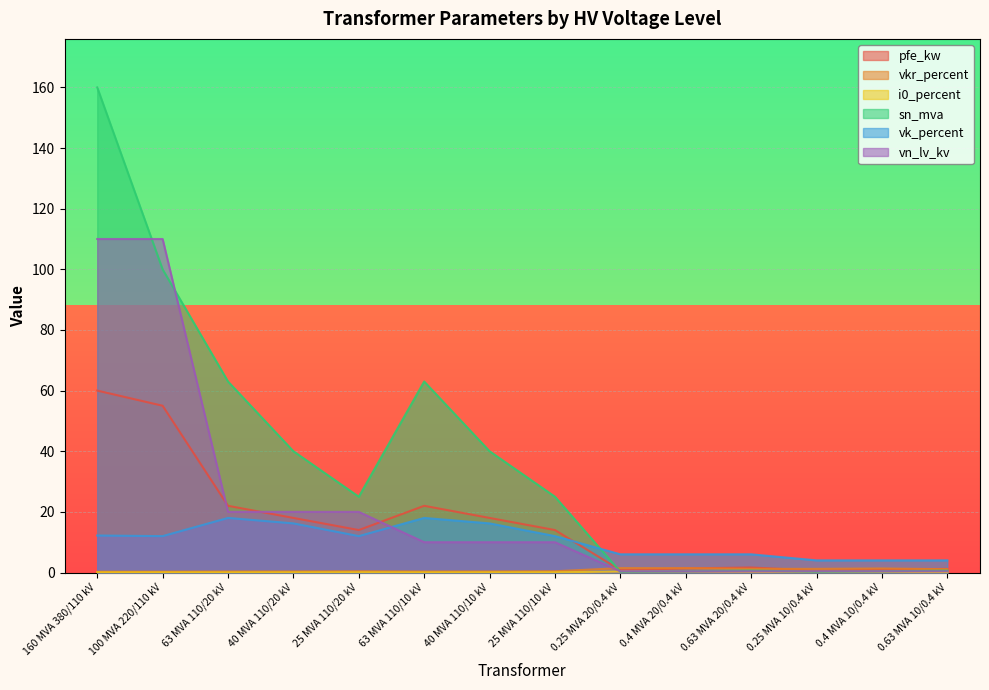

At which category is the sum across all series the highest?

160 MVA 380/110 kV